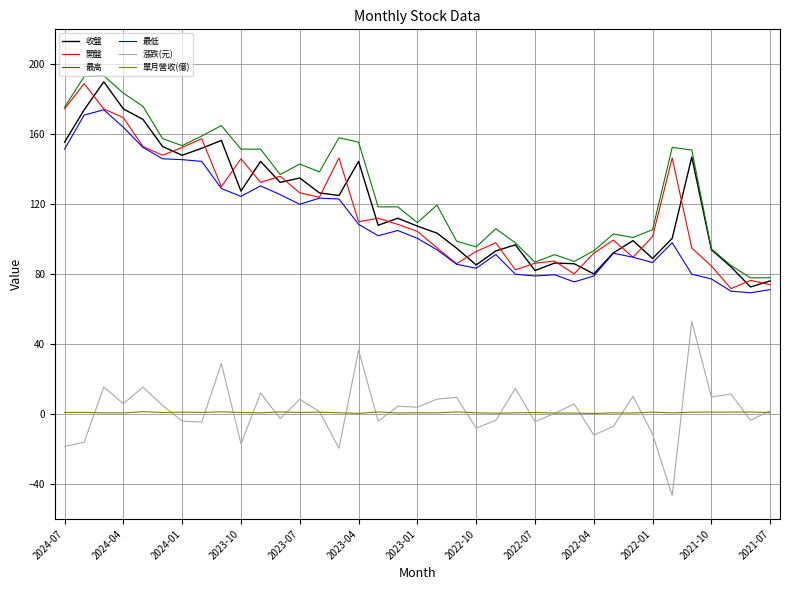

What are all the series names shown in the legend?

收盤, 開盤, 最高, 最低, 漲跌(元), 單月營收(億)